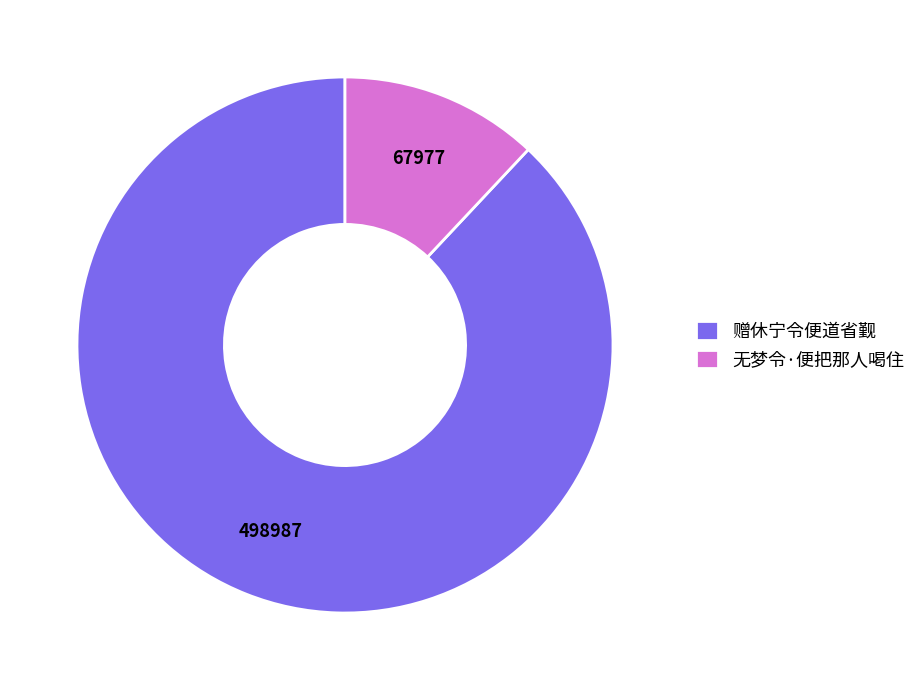

Which has a higher value, 无梦令·便把那人喝住 or 赠休宁令便道省觐?

赠休宁令便道省觐